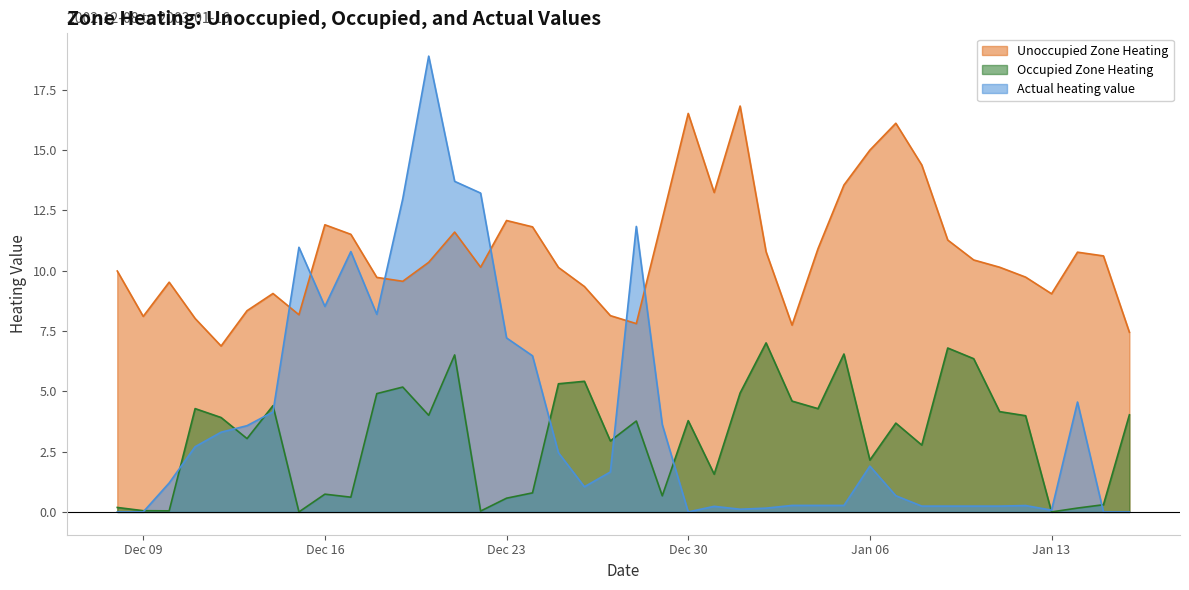

What is the total value across all series at 2003-01-12?

14.0